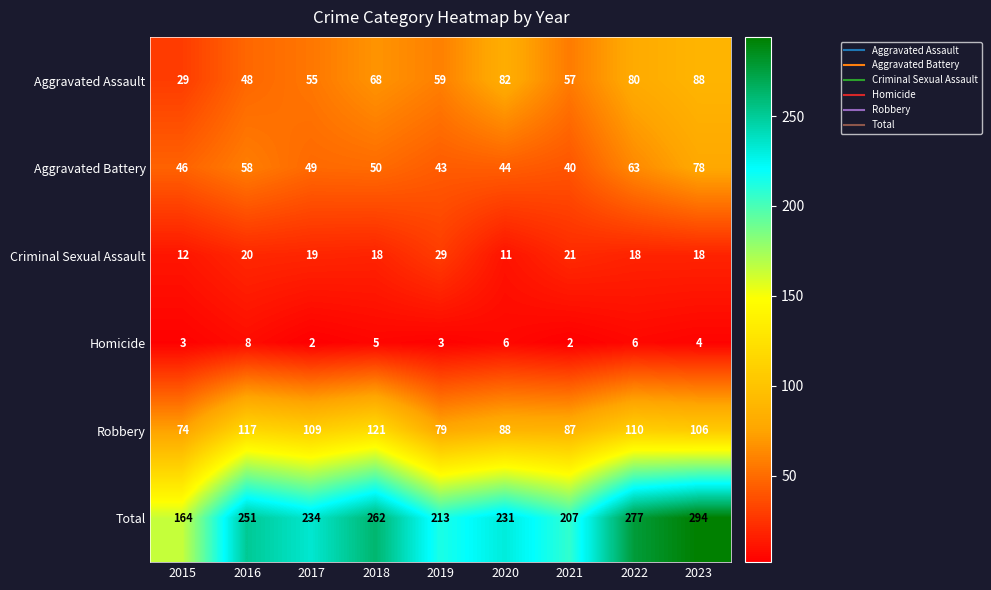

At which label is Homicide closest to 5?

2018